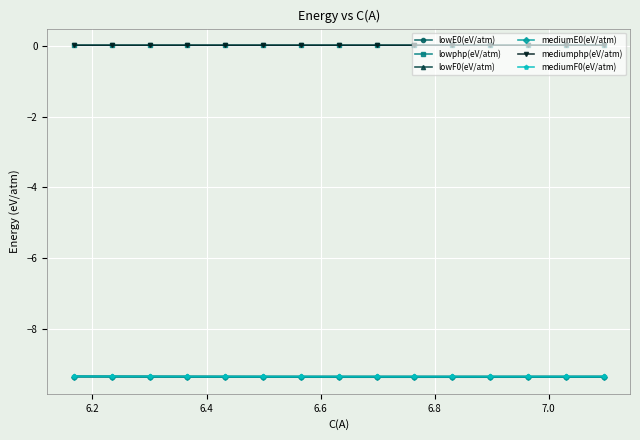

True or false: mediumE0(eV/atm) has more than 0 interior local peaks.

False